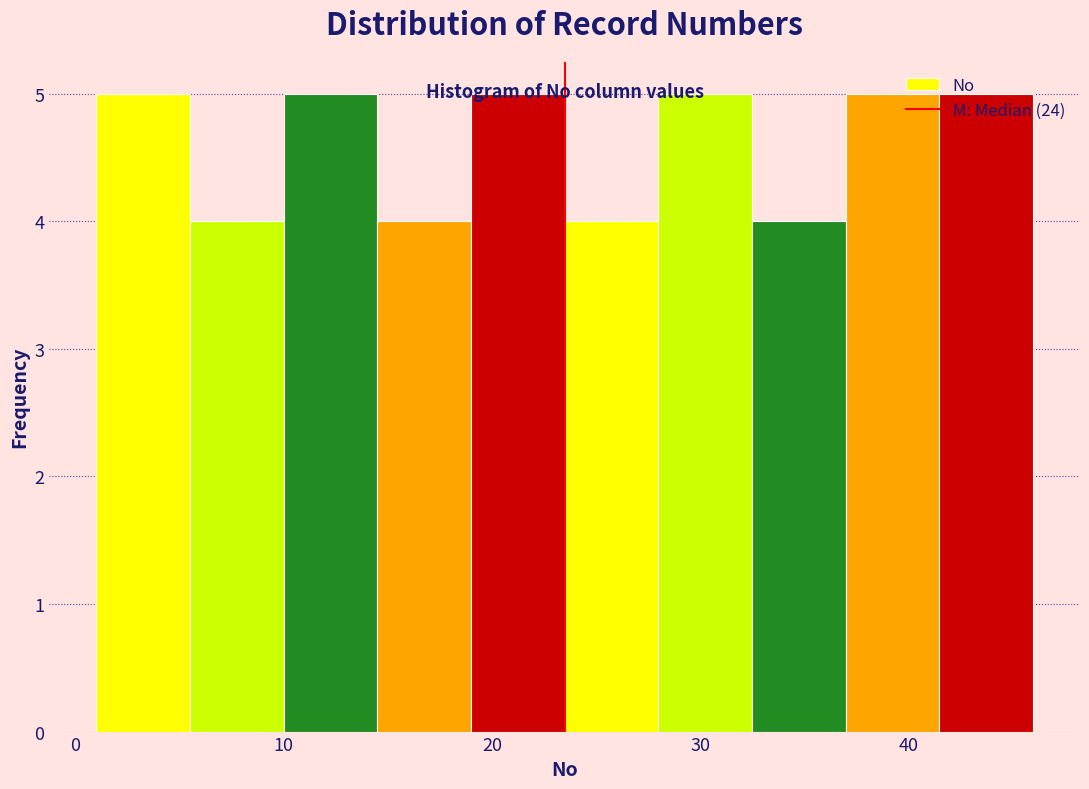

What is the height of the bar covering 32.5 to 37.0 on the x-axis? Neither the bar edges nor the heights are printed on the chart, so give them approximately, as read against the axes.

4